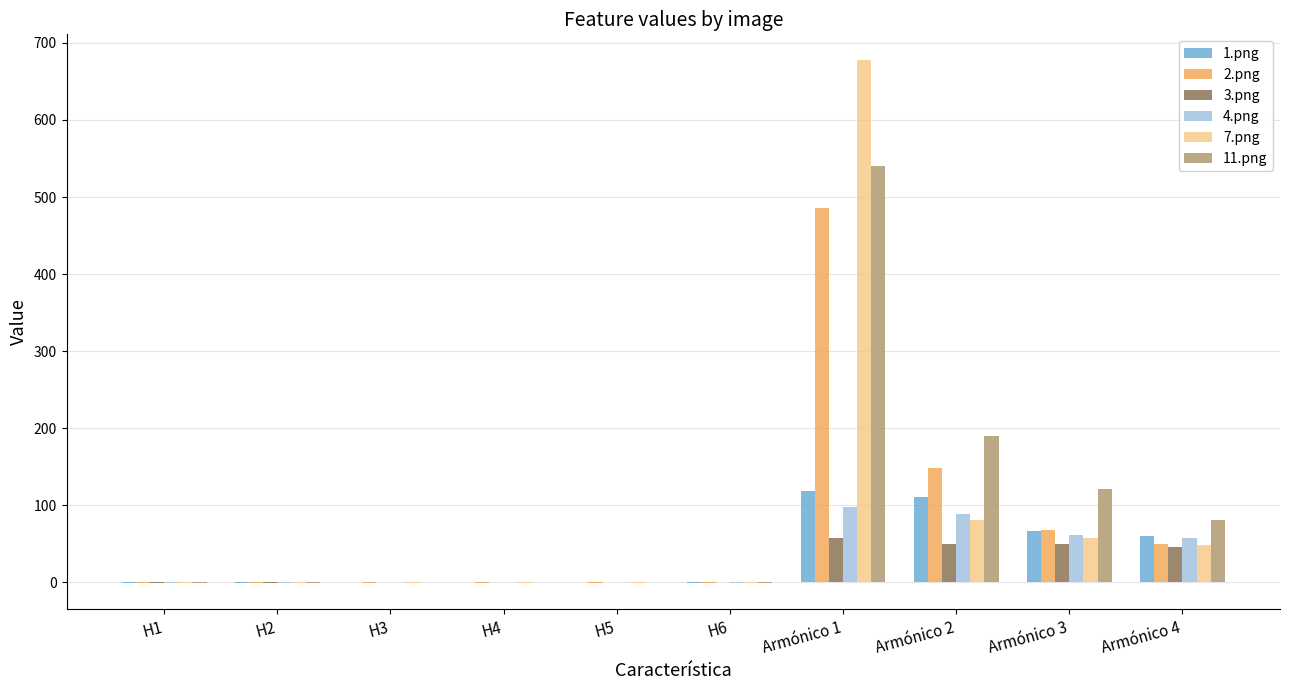

Which category has the highest value in the 7.png series?

Armónico 1